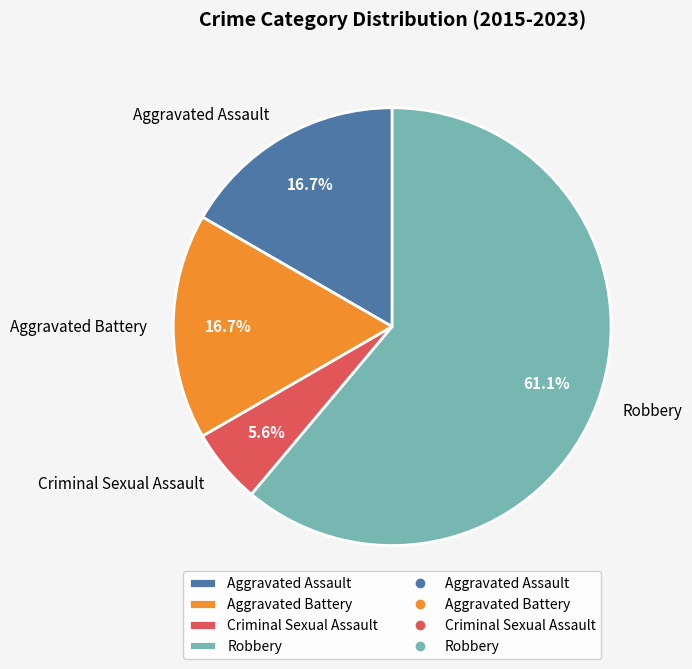

Is there a majority slice in this chart?

Yes